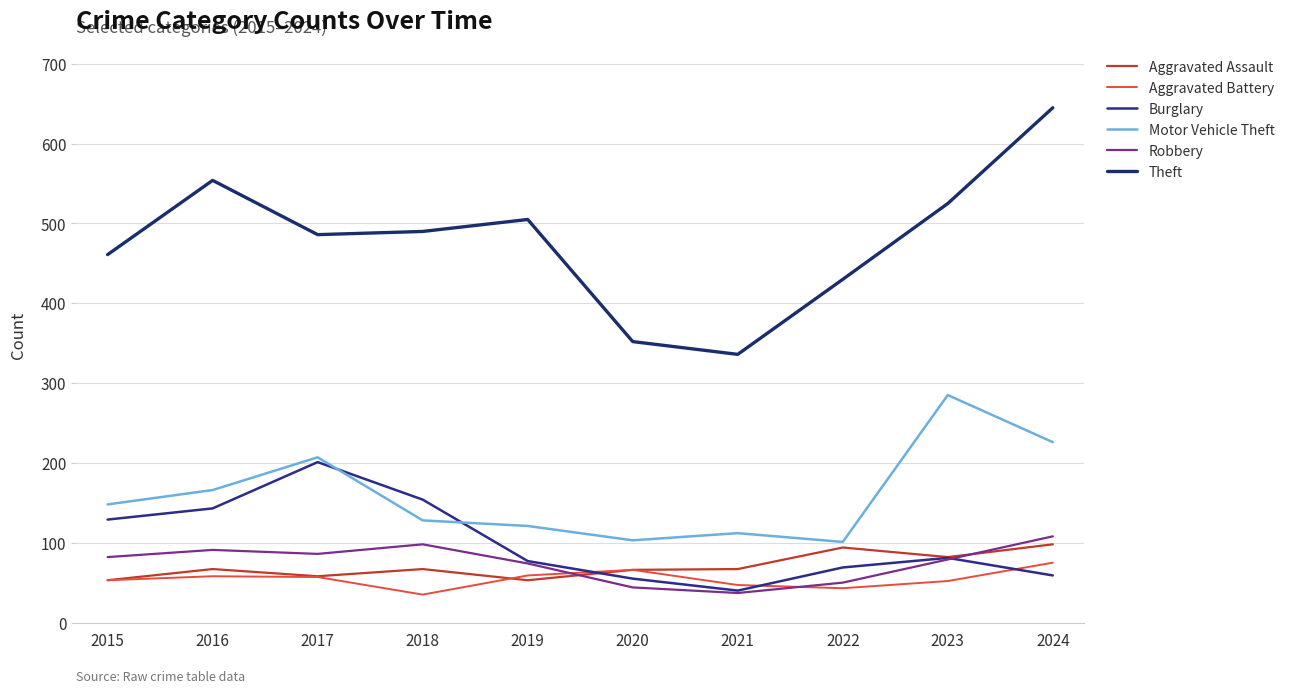

How many lines are shown in the chart?

6